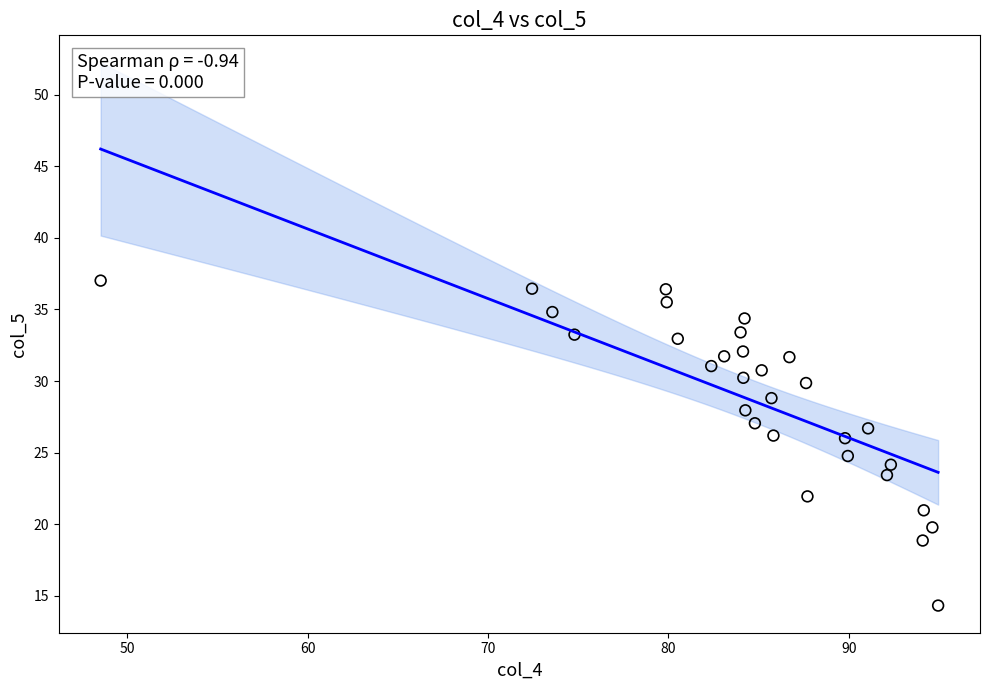

What is the range of Y values (max minus min)?

22.7